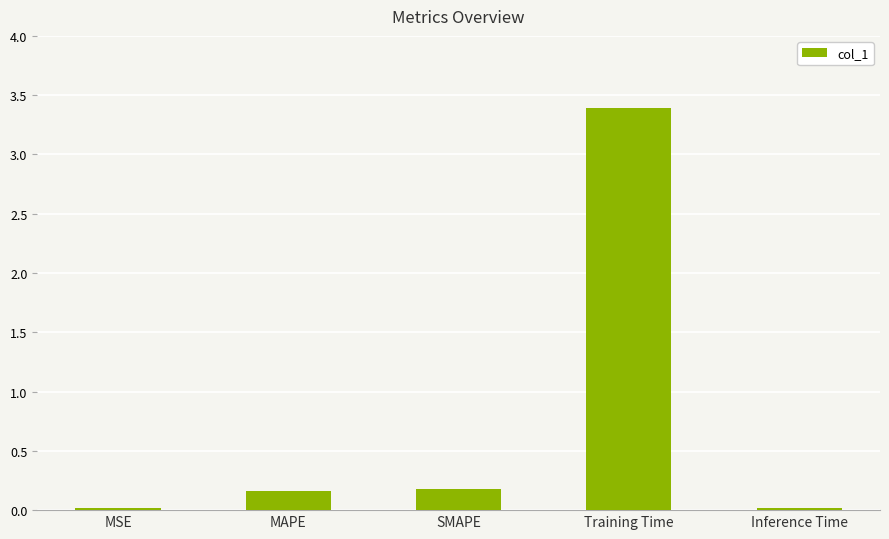

Between SMAPE and Training Time, which is larger?

Training Time